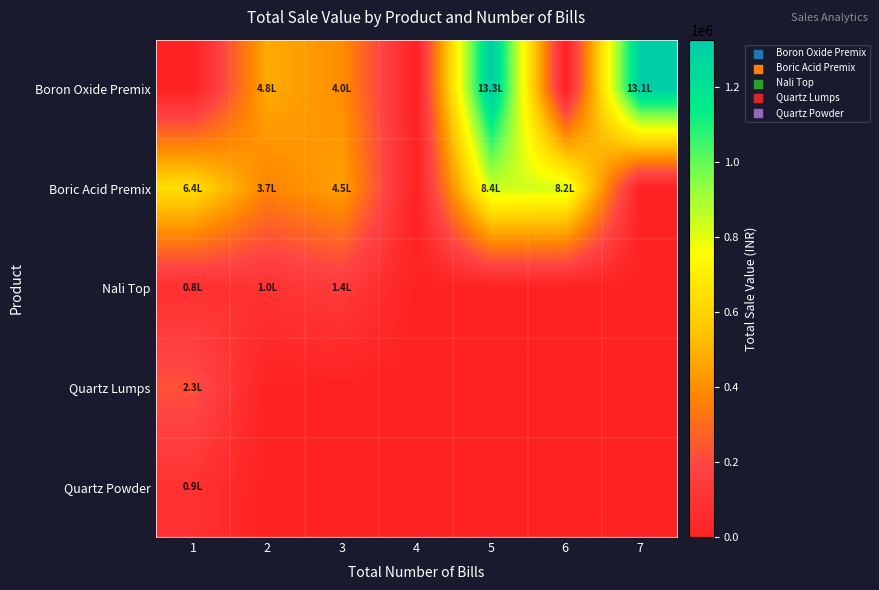

Which series has the largest total across all categories?

Boron Oxide Premix